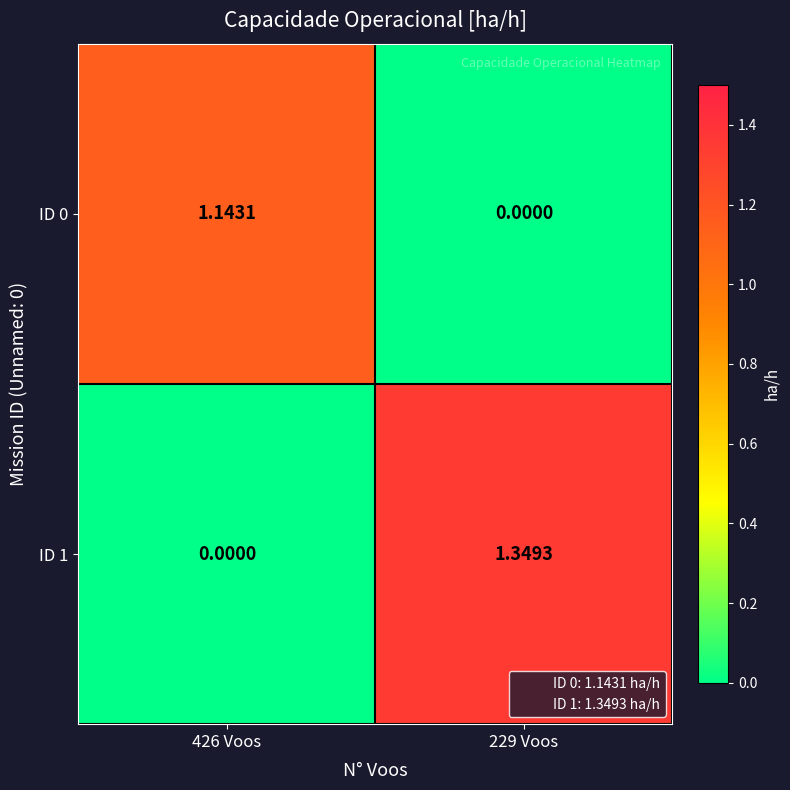

At how many categories does at least one series exceed 0?

2